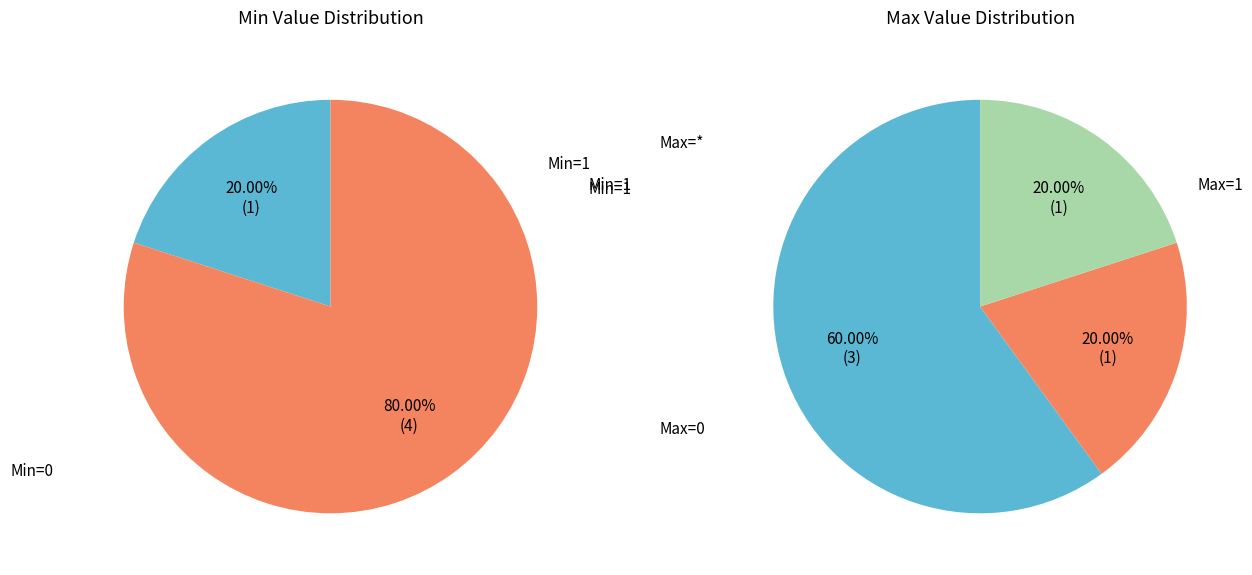

Is it true that Extension.id is 1% of the pie?

False